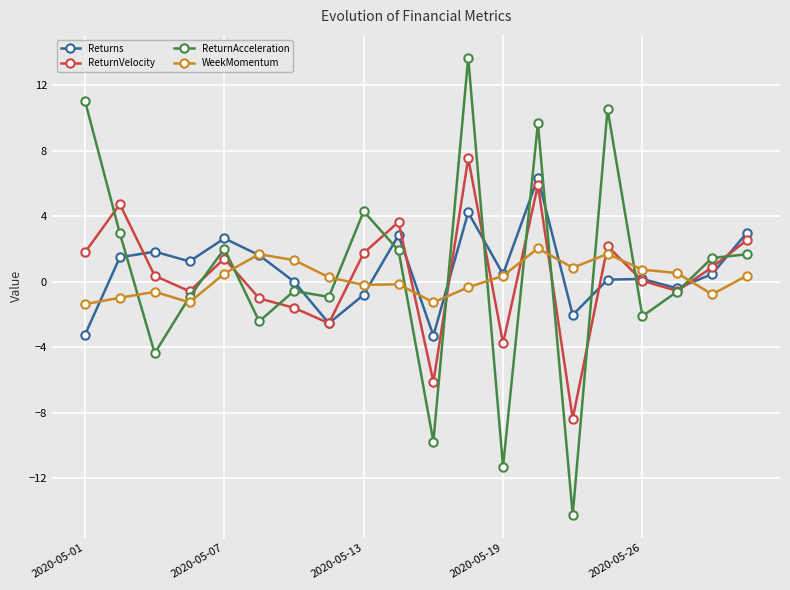

Does the chart have visible grid lines?

Yes